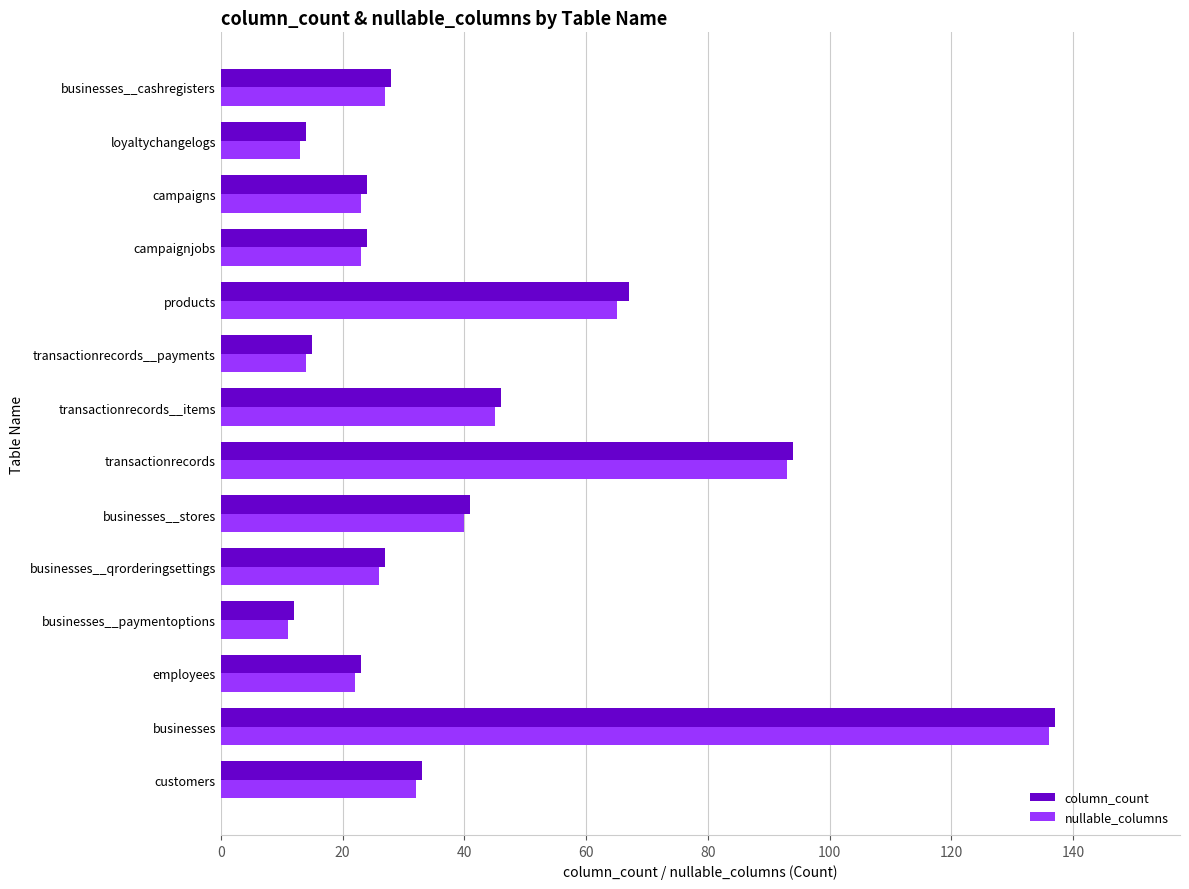

Read the nullable_columns value at businesses__paymentoptions.

11